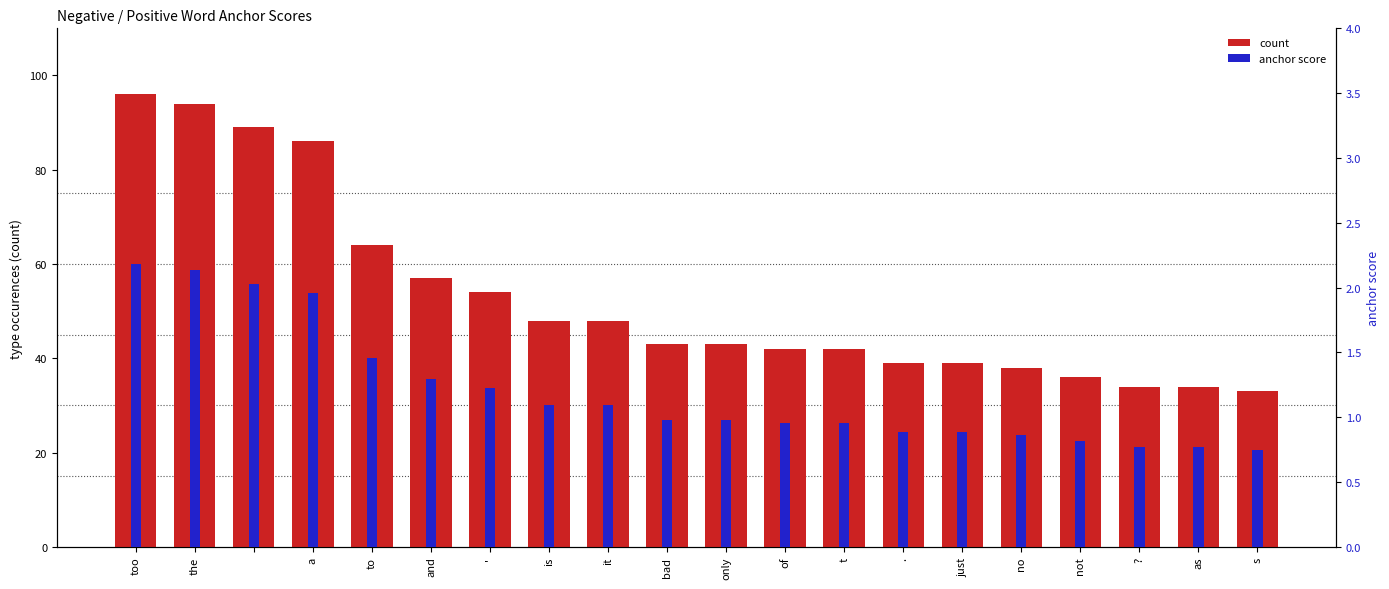

What is the value of the anchor score bar at the 13th from the left?

1.0